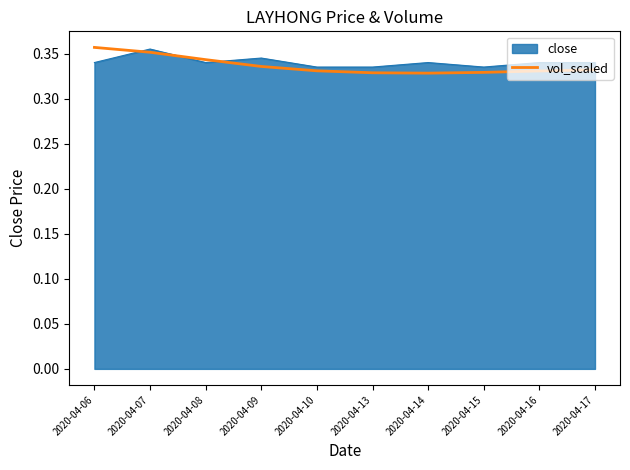

Does the chart have visible grid lines?

No